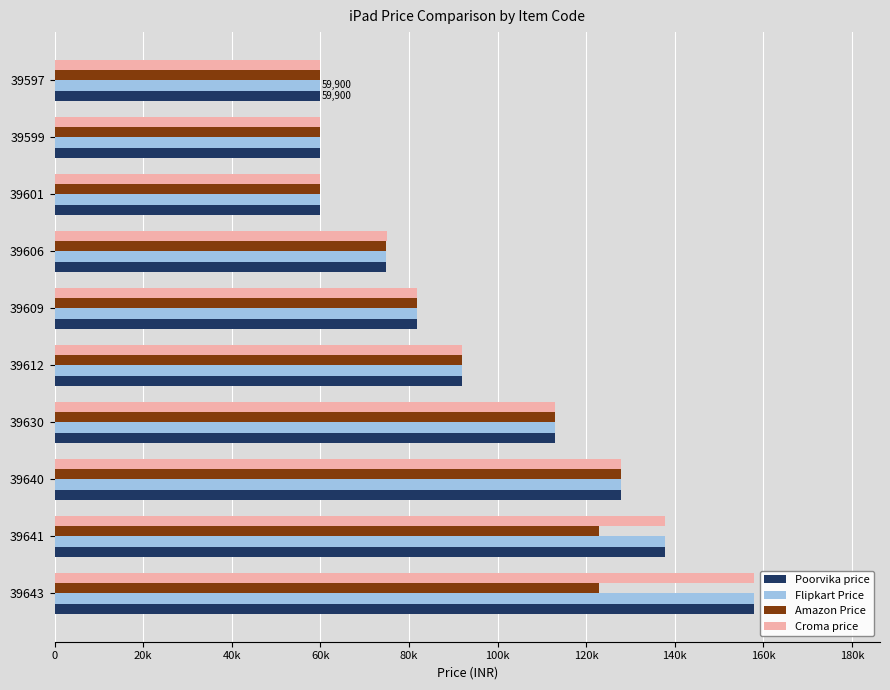

How many Croma price values are between 59900 and 127900?

8